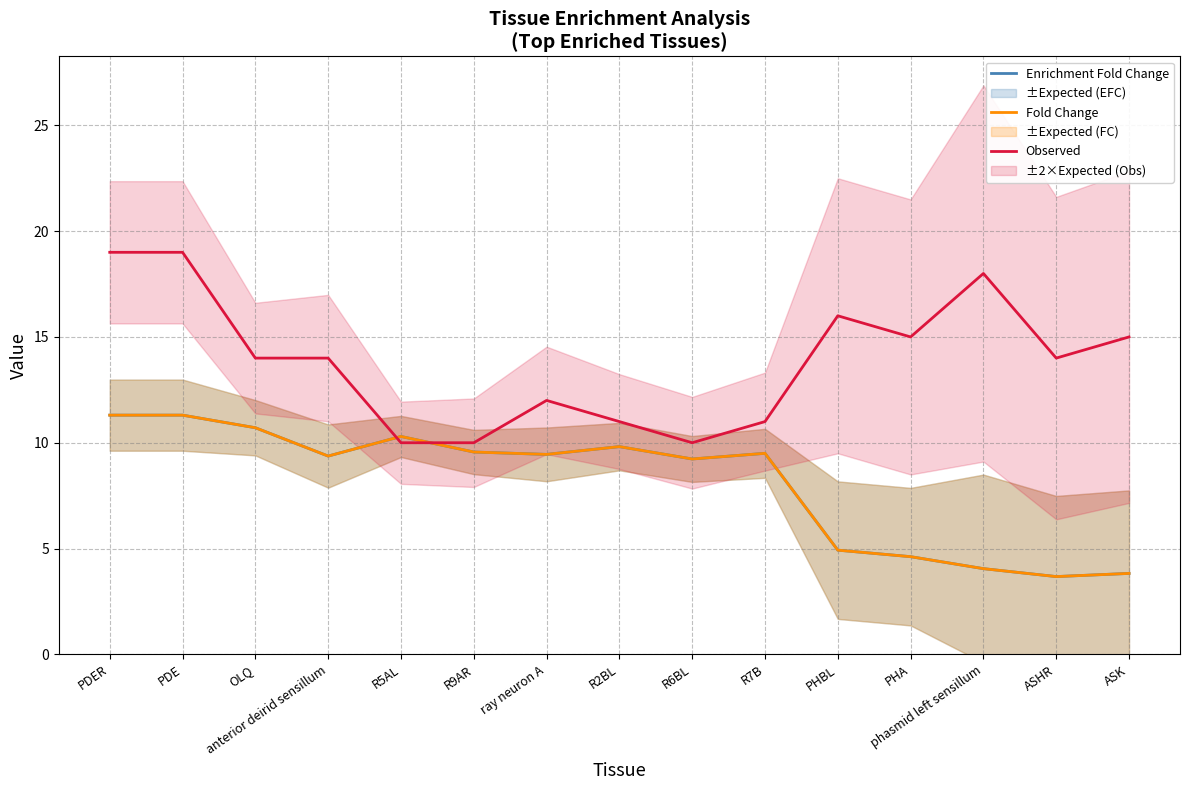

How many data points in Observed are above 14?

6